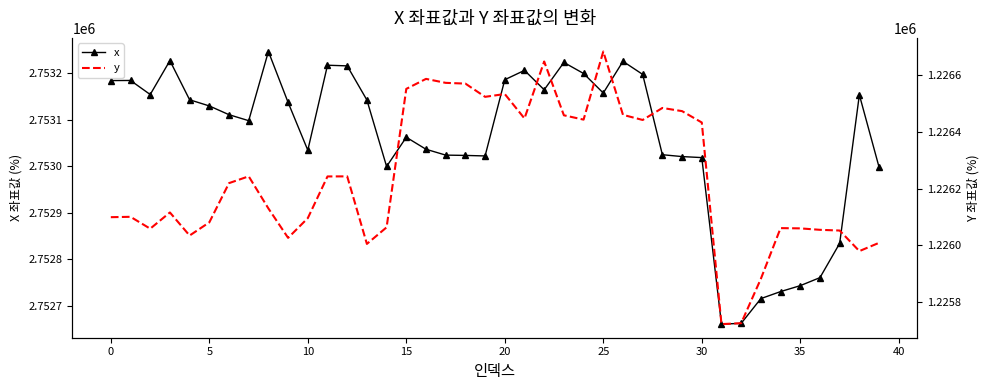

True or false: x has more than 1 interior local peaks.

True